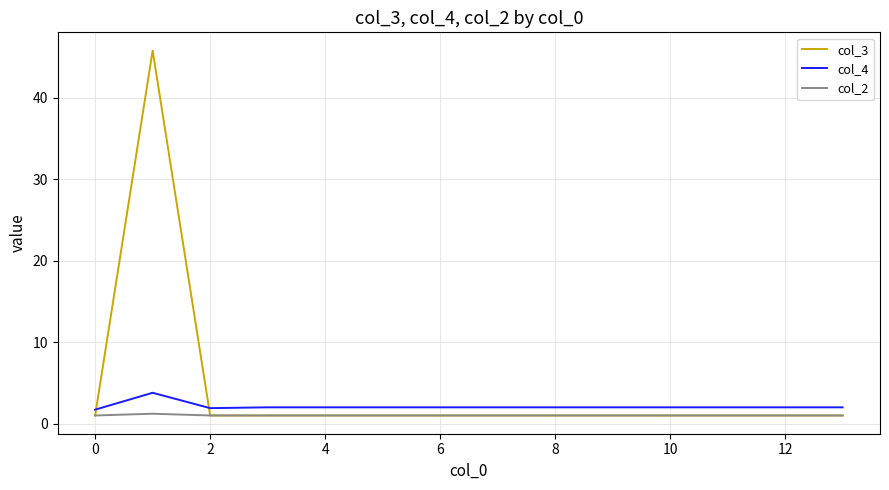

What is the lowest value of the col_3 series?

1.0